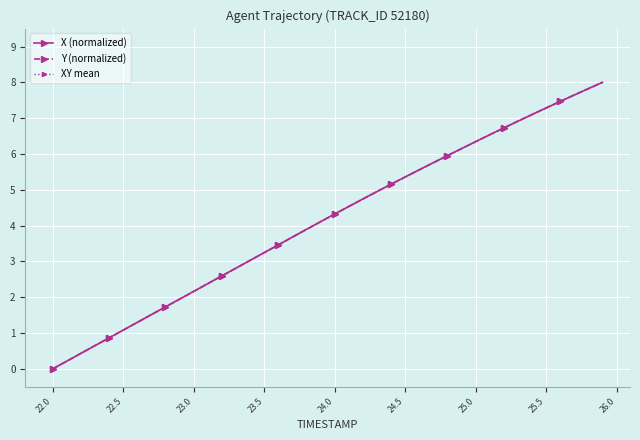

What is the maximum value shown in the chart?

8.0